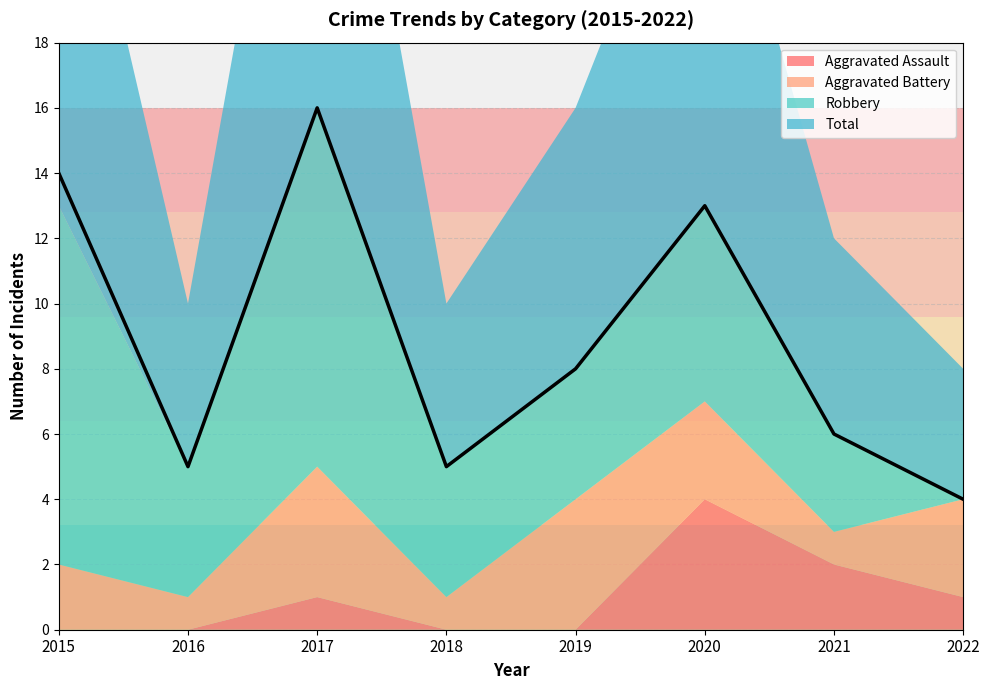

Reading left to right, what are all the values shown in this chart?

Aggravated Assault: 2015=0	2016=0	2017=1	2018=0	2019=0	2020=4	2021=2	2022=1
Aggravated Battery: 2015=2	2016=1	2017=4	2018=1	2019=4	2020=3	2021=1	2022=3
Robbery: 2015=11	2016=4	2017=11	2018=4	2019=4	2020=6	2021=3	2022=0
Total: 2015=14	2016=5	2017=16	2018=5	2019=8	2020=13	2021=6	2022=4